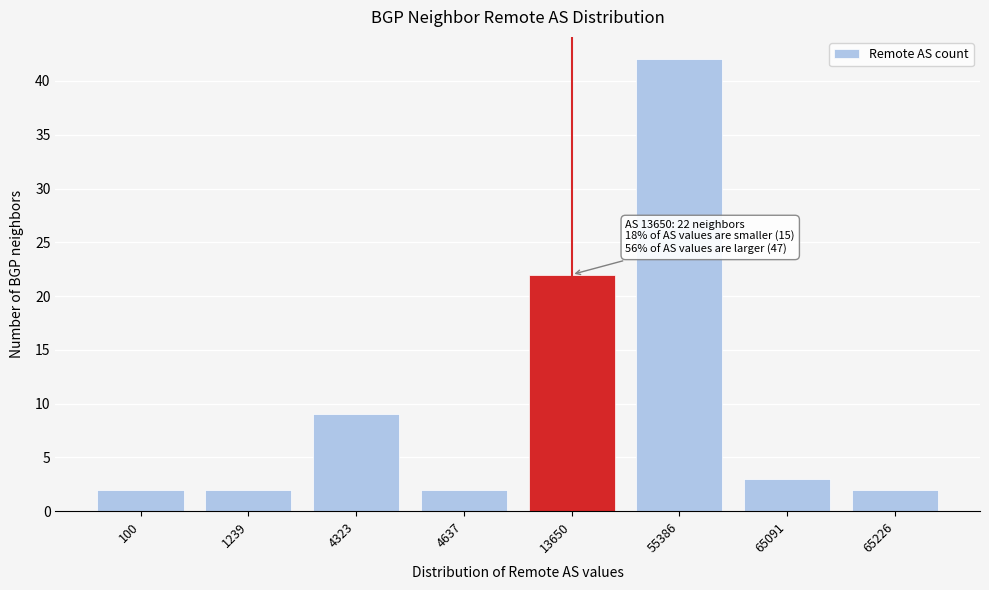

Reading right to left, what are all the values shown in this chart?

65226=2	65091=3	55386=42	13650=22	4637=2	4323=9	1239=2	100=2